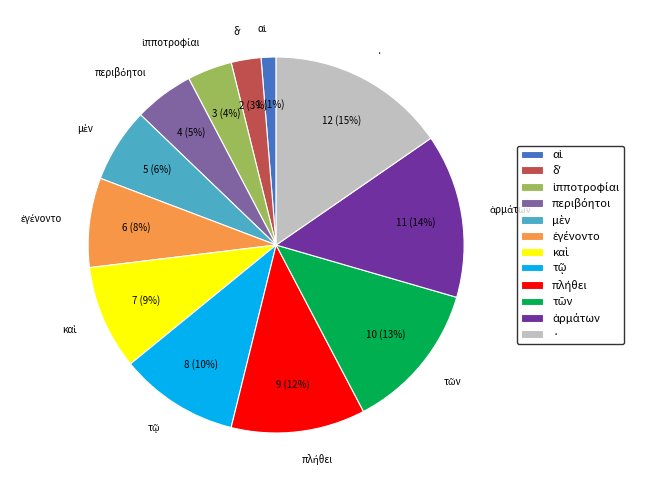

Which slice is the largest?

·